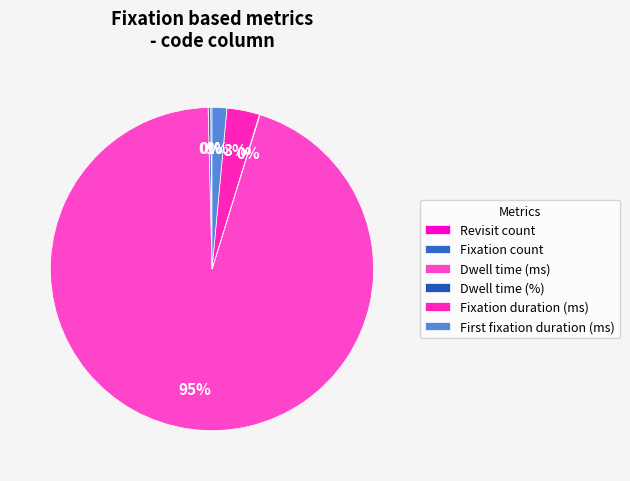

True or false: Revisit count accounts for 0% of the total.

True